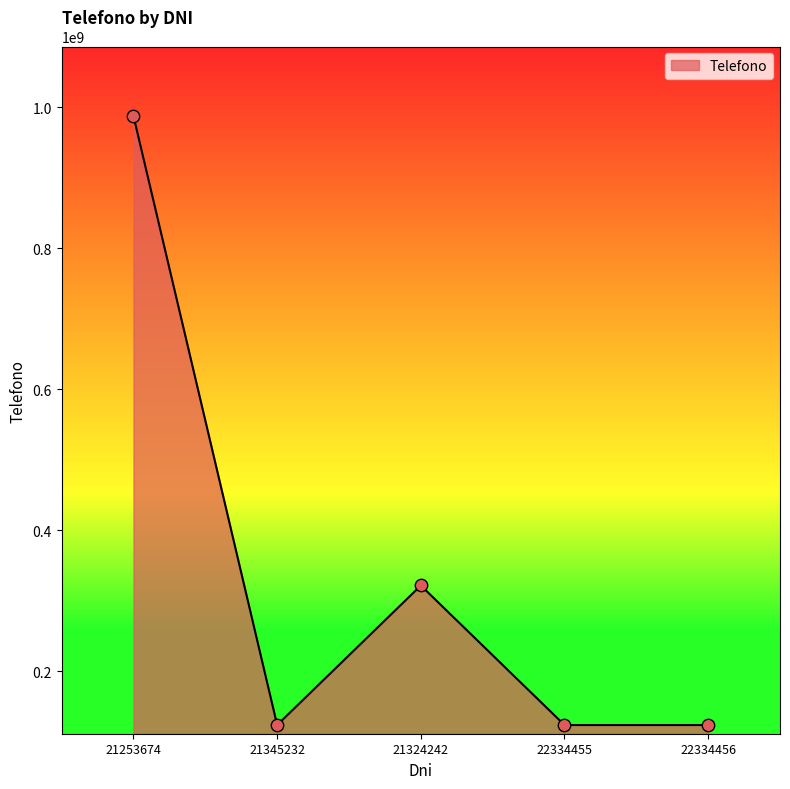

Approximately how many times larger is the value at 21324242 compared to 22334456?

2.6